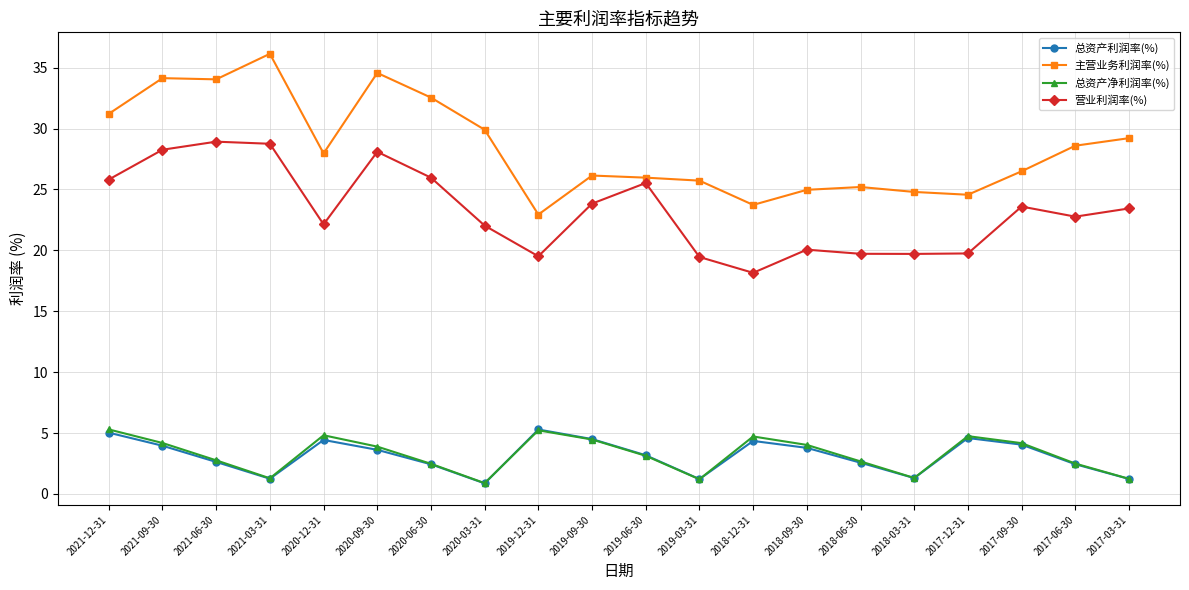

True or false: 总资产利润率(%) and 营业利润率(%) intersect in this chart.

False